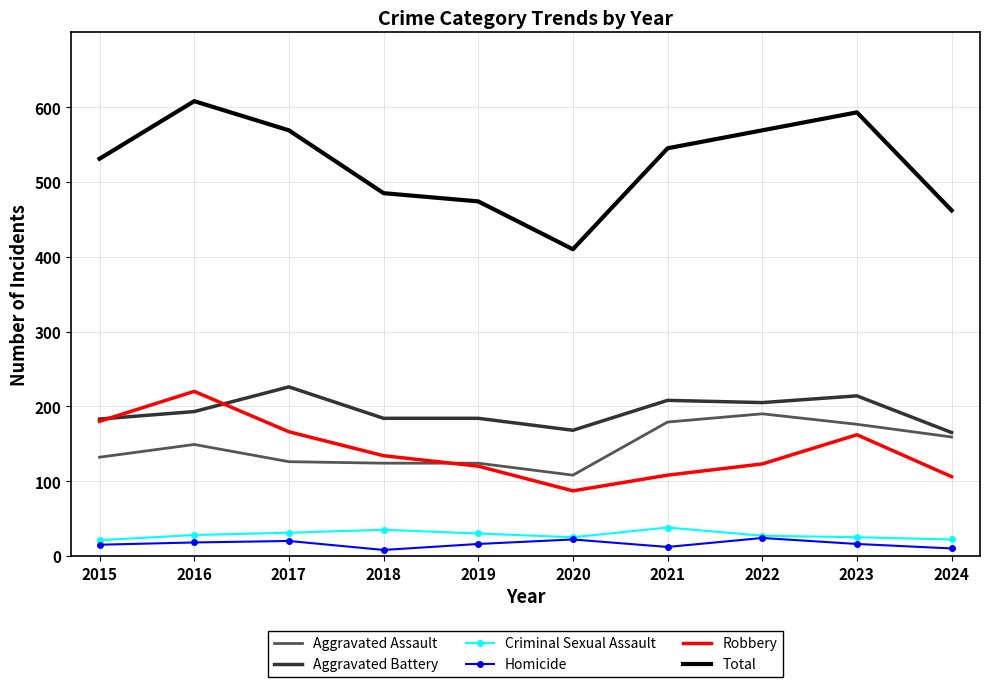

At which label does Total reach its peak?

2016